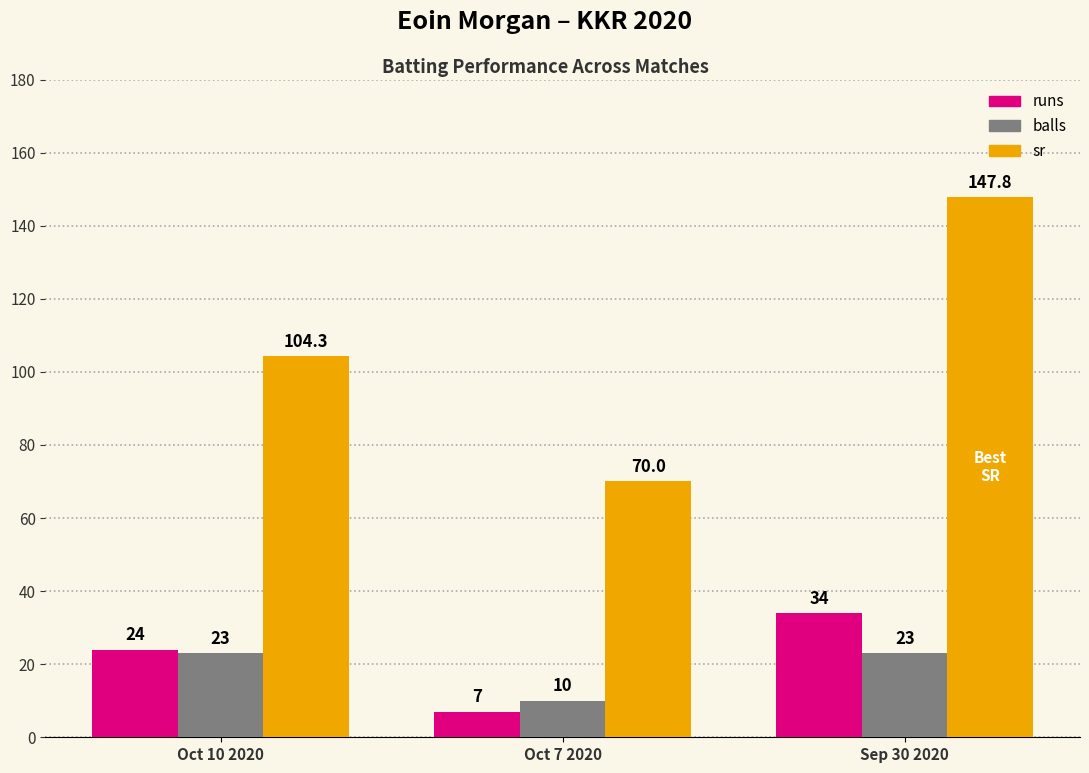

Reading left to right, transcribe all the data shown in this chart.

runs: 24.0	7.0	34.0
balls: 23.0	10.0	23.0
sr: 104.3	70.0	147.8